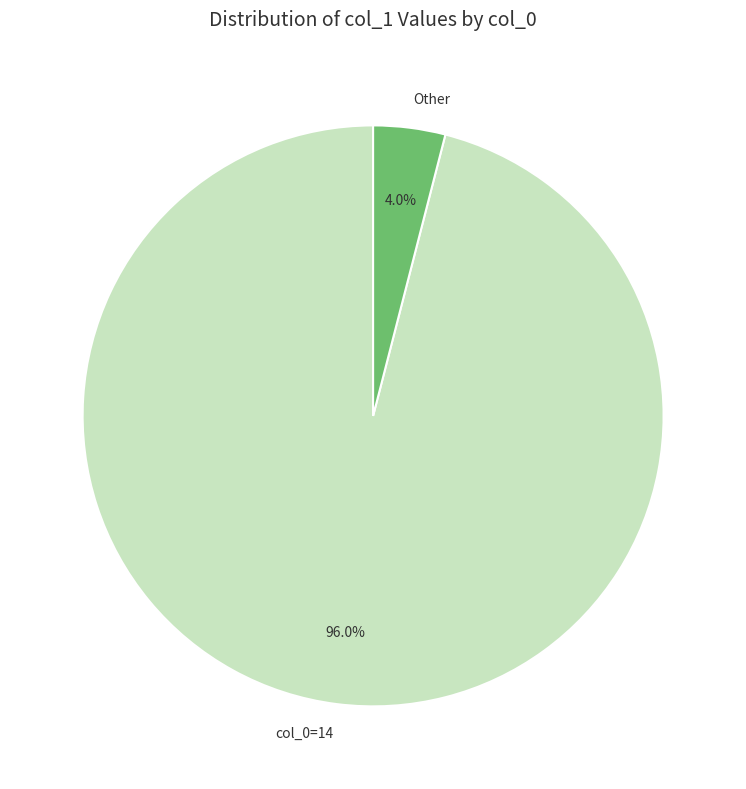

What is the ratio of the value at col_0=14 to the value at Other?

24.0